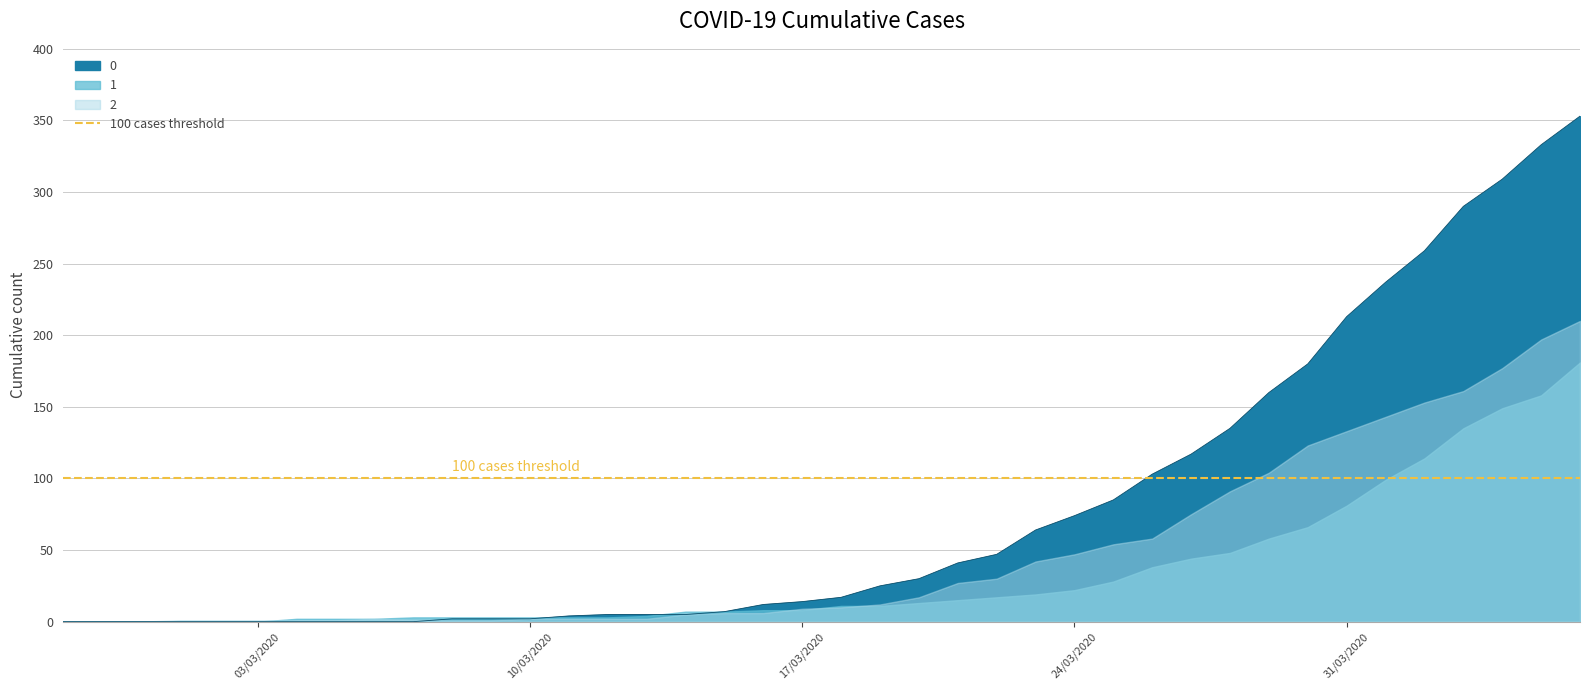

Is the value of 1 at 2020-03-19 greater than the value of 0 at 2020-03-30?

No